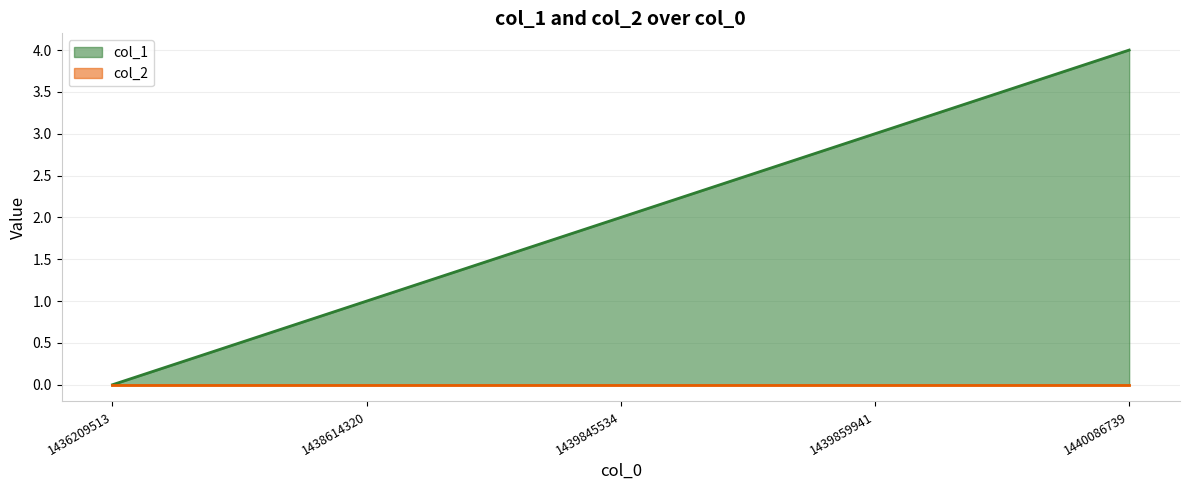

Reading right to left, extract all data points from this chart.

1440086739=4	1439859941=3	1439845534=2	1438614320=1	1436209513=0